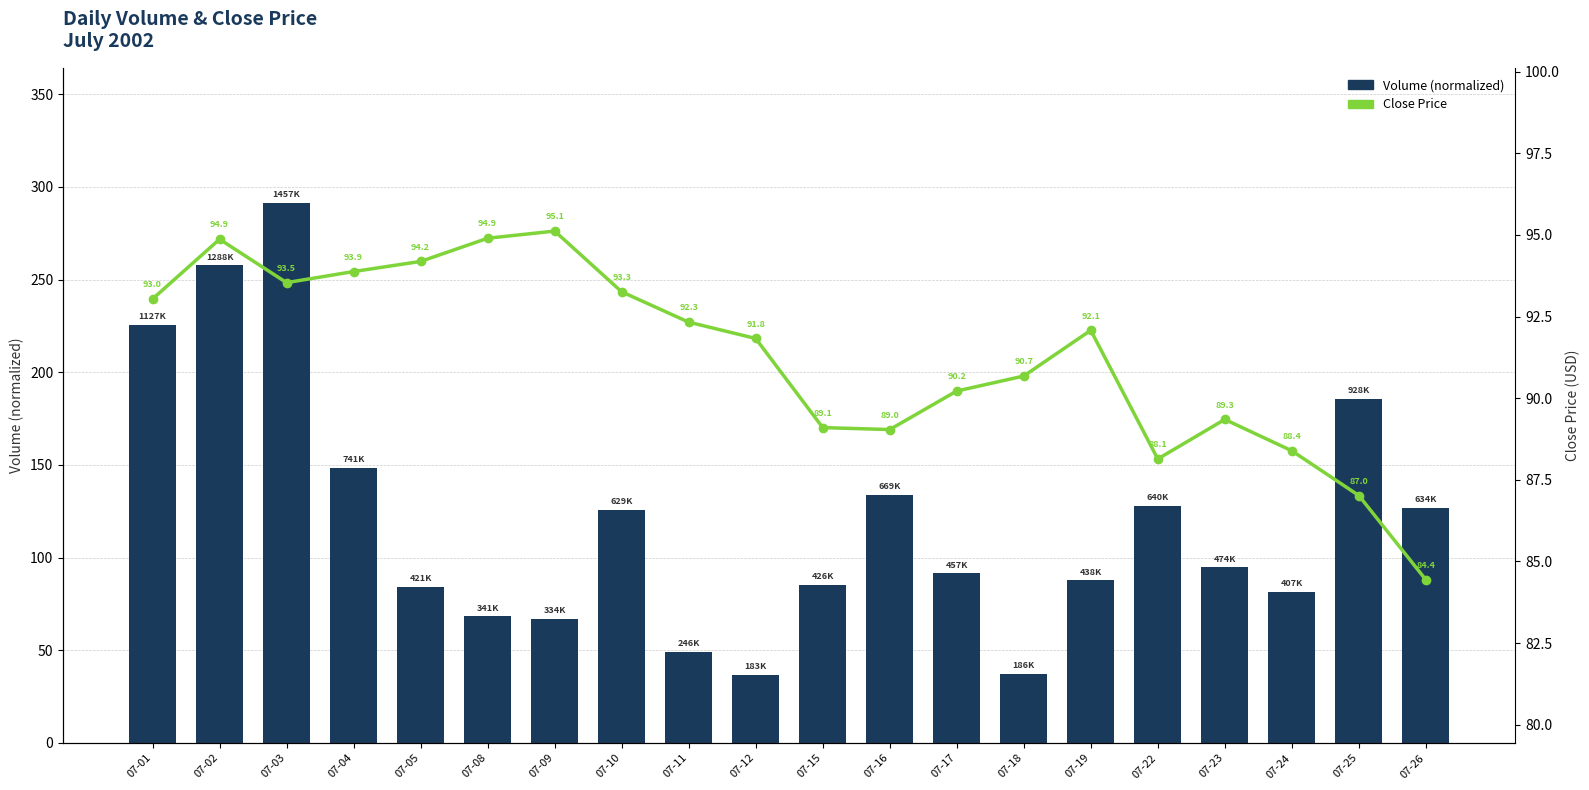

List the labels in order of Close Price value, smallest first.

07-26, 07-25, 07-22, 07-24, 07-16, 07-15, 07-23, 07-17, 07-18, 07-12, 07-19, 07-11, 07-01, 07-10, 07-03, 07-04, 07-05, 07-02, 07-08, 07-09